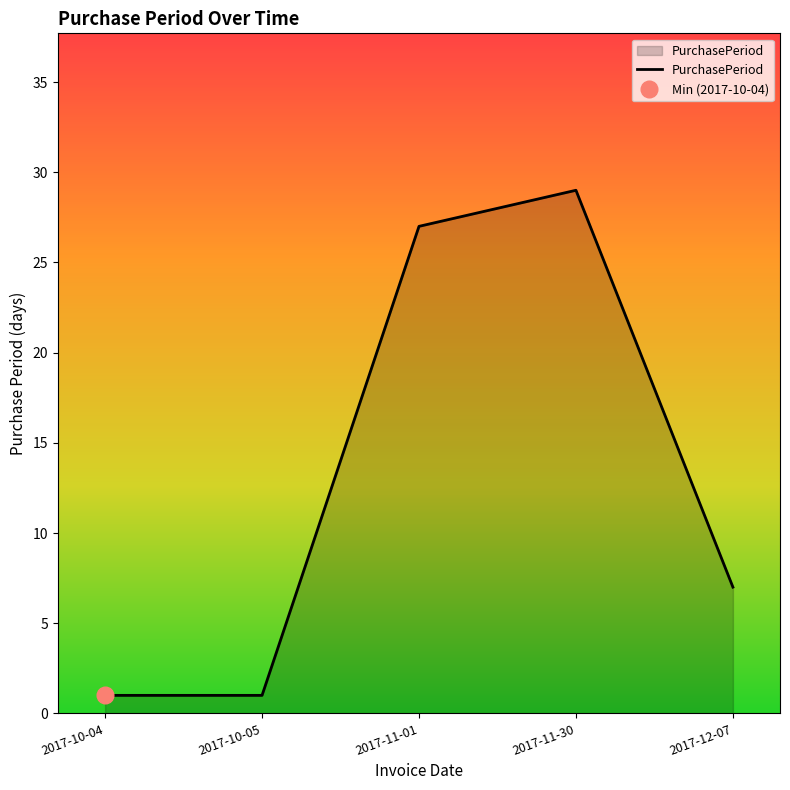

Count the number of values greater than 7.

2